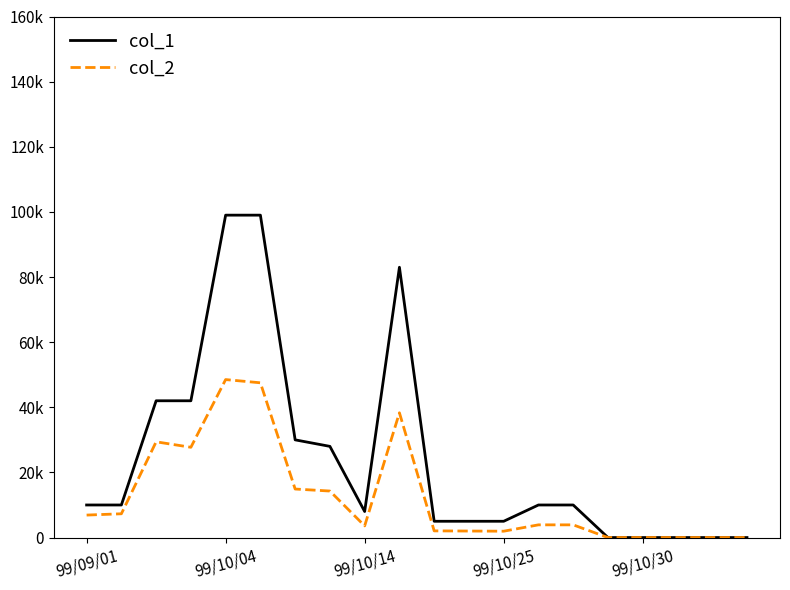

What is the average value of the col_2 series?

12611